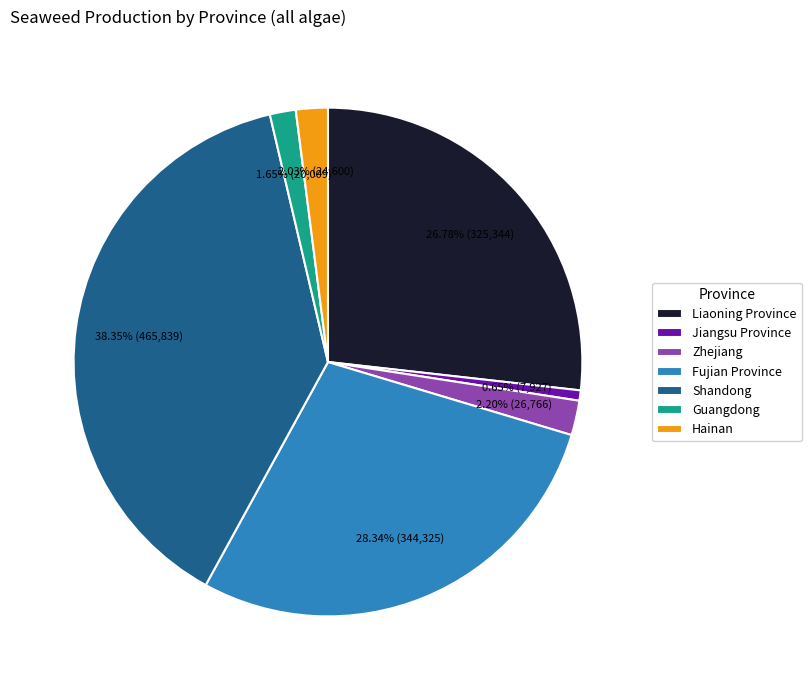

To the nearest percent, what is the difference between the largest and smallest slice percentages?

38%